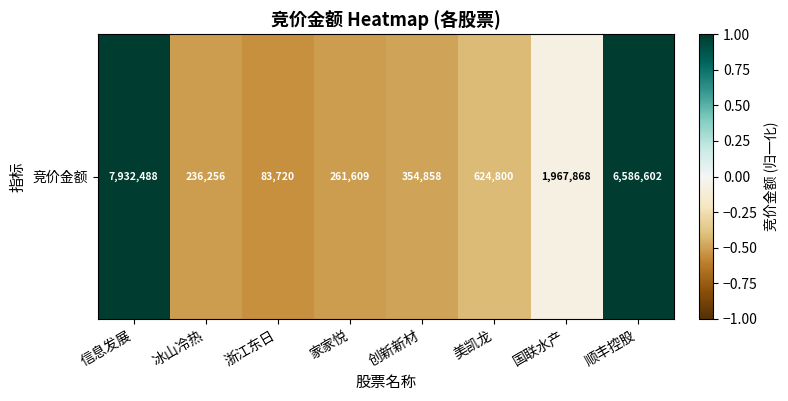

Reading left to right, extract all data points from this chart.

信息发展=1.4	冰山冷热=-0.5	浙江东日=-0.6	家家悦=-0.5	创新新材=-0.5	美凯龙=-0.4	国联水产=-0.1	顺丰控股=1.1